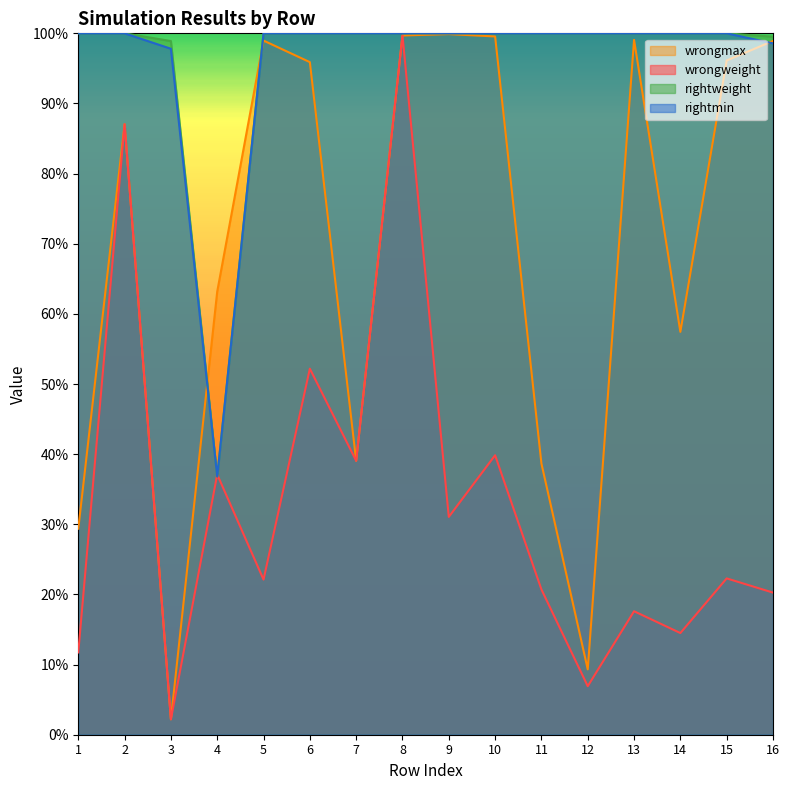

Reading left to right, transcribe all the data shown in this chart.

wrongweight: 1=0.1	2=0.9	3=0.0	4=0.4	5=0.2	6=0.5	7=0.4	8=1.0	9=0.3	10=0.4	11=0.2	12=0.1	13=0.2	14=0.1	15=0.2	16=0.2
wrongmax: 1=0.3	2=0.9	3=0.0	4=0.6	5=1.0	6=1.0	7=0.4	8=1.0	9=1.0	10=1.0	11=0.4	12=0.1	13=1.0	14=0.6	15=1.0	16=1.0
rightweight: 1=1.0	2=1.0	3=1.0	4=0.4	5=1.0	6=1.0	7=1.0	8=1.0	9=1.0	10=1.0	11=1.0	12=1.0	13=1.0	14=1.0	15=1.0	16=1.0
rightmin: 1=1.0	2=1.0	3=1.0	4=0.4	5=1.0	6=1.0	7=1.0	8=1.0	9=1.0	10=1.0	11=1.0	12=1.0	13=1.0	14=1.0	15=1.0	16=1.0